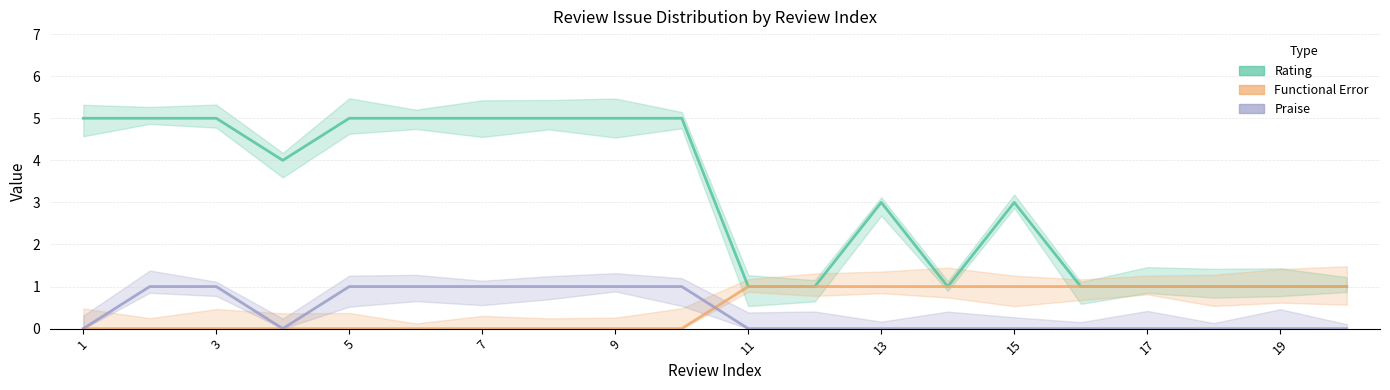

True or false: Functional Error (mean) and Rating (mean) cross at least once.

False